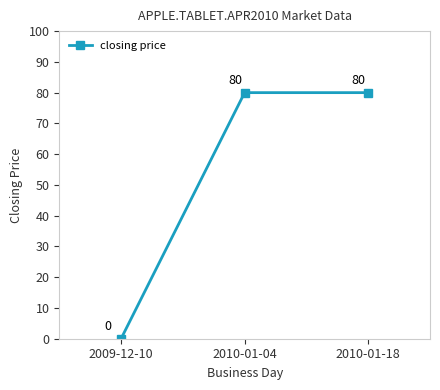

What is the change in value from 2009-12-10 to 2010-01-18?

+80